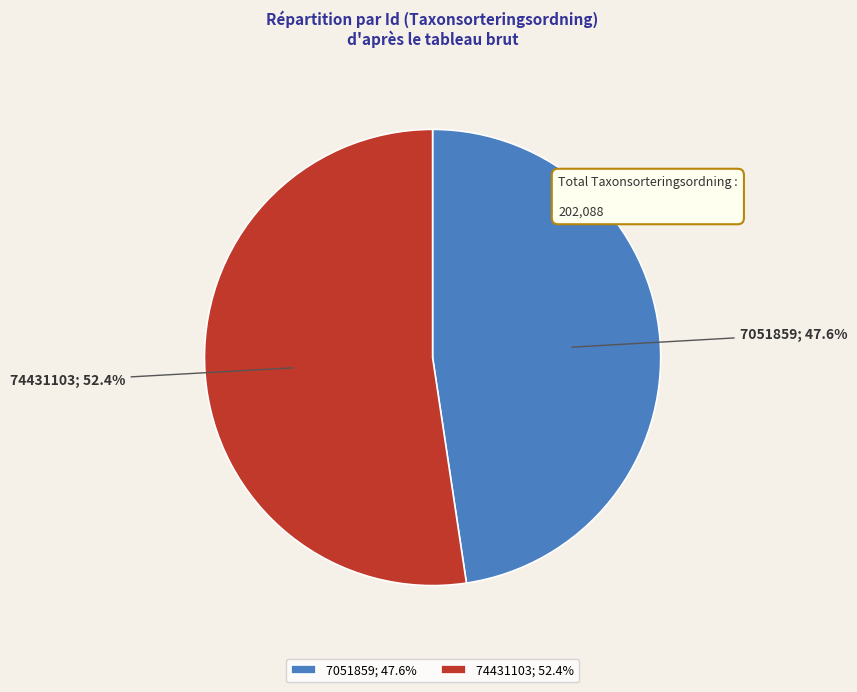

Rank the categories by value from lowest to highest.

7051859, 74431103